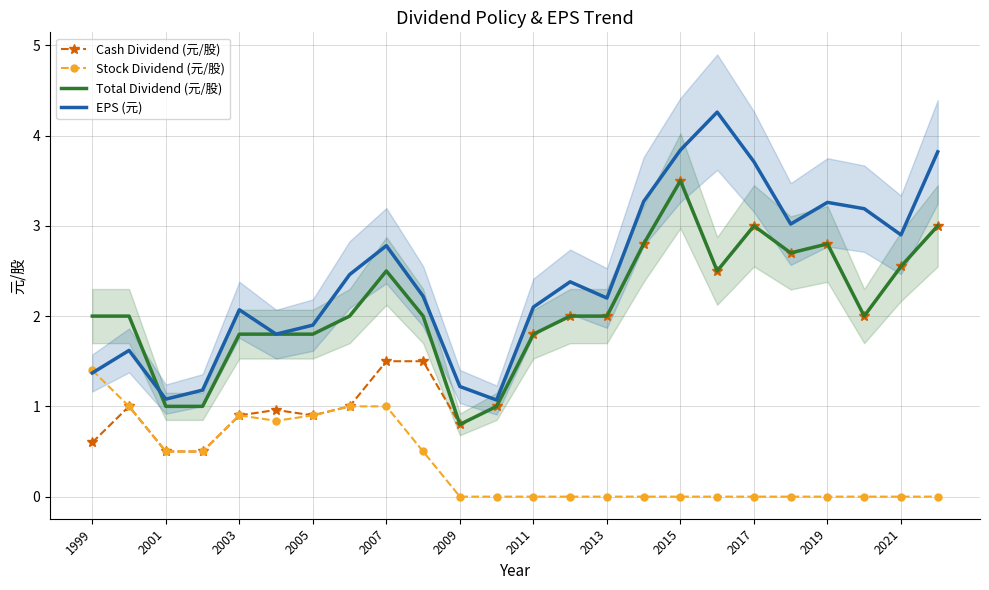

At which label is Cash Dividend (元/股) closest to 2?

13